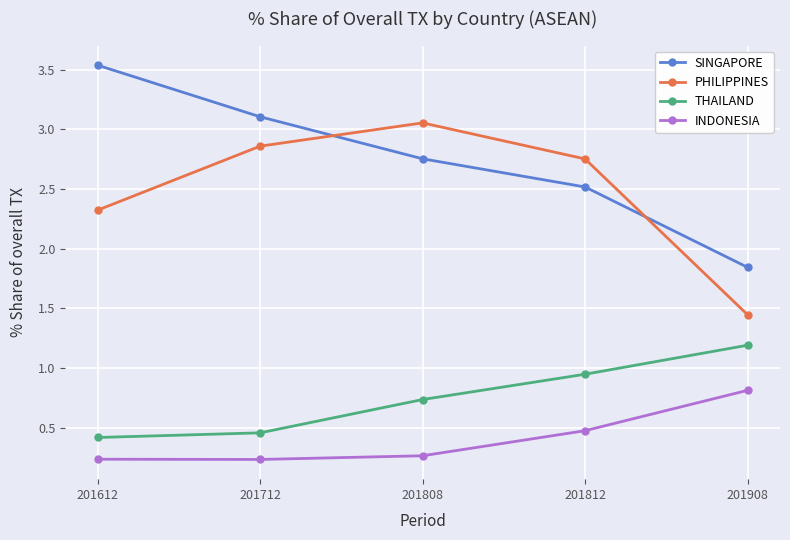

Does the chart display data point markers on the line(s)?

Yes